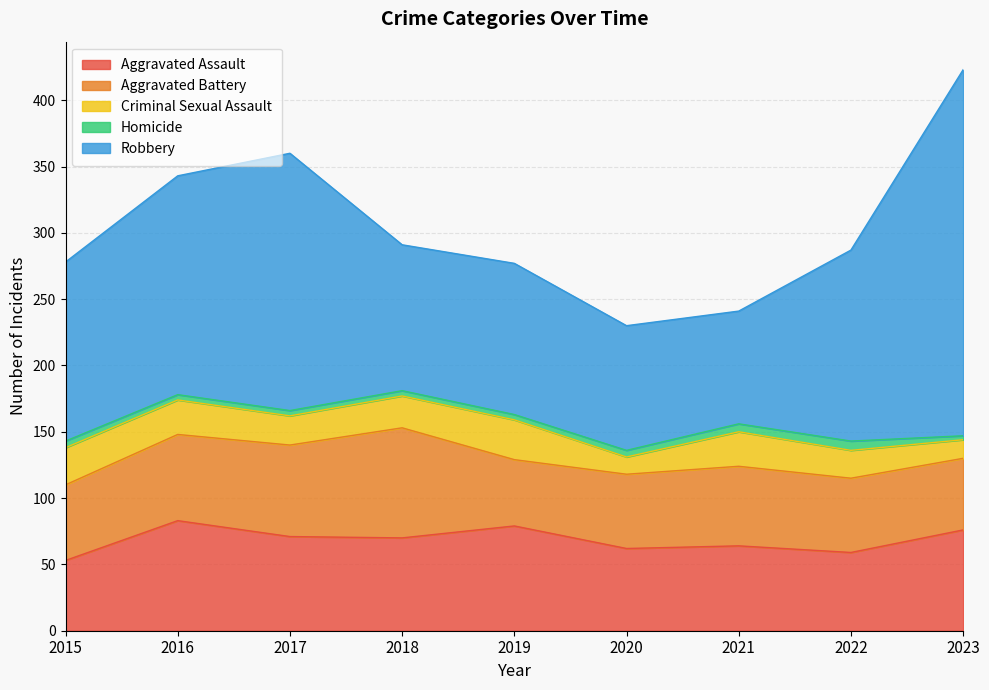

What value does the Aggravated Assault series have at 2021?

64